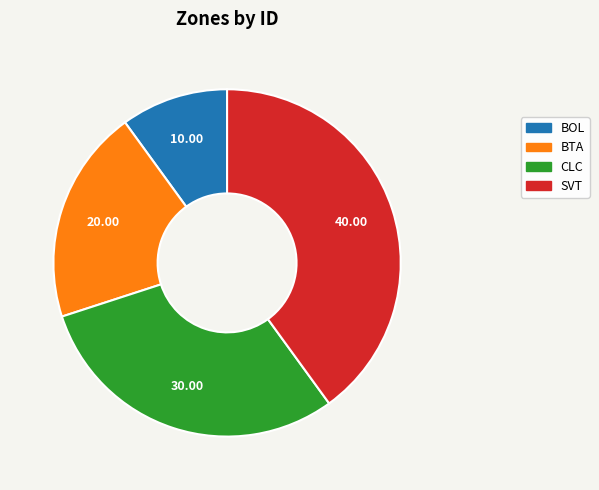

Rank the categories by value from highest to lowest.

SVT, CLC, BTA, BOL